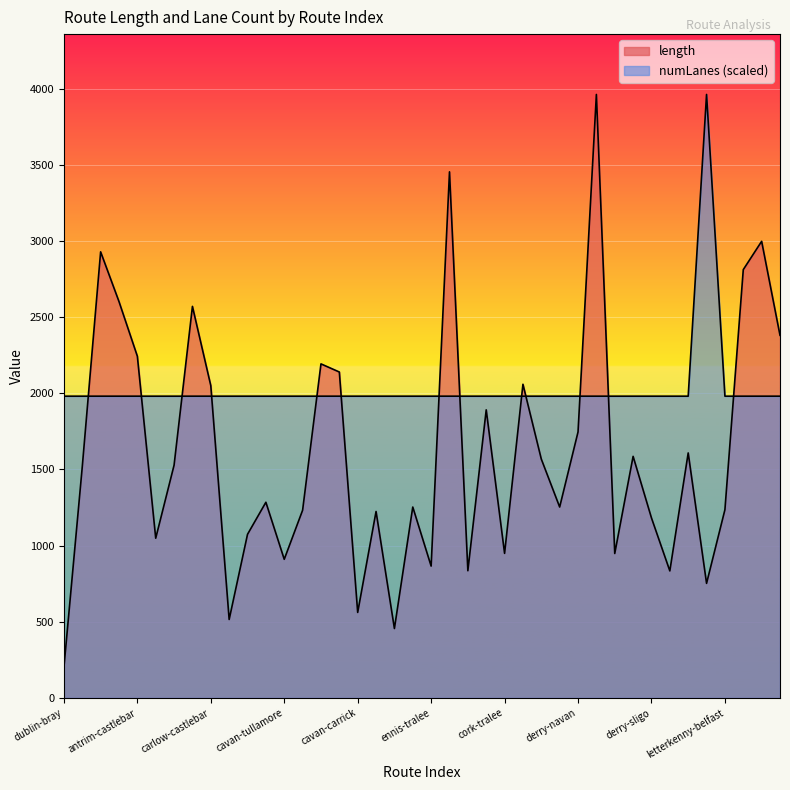

Does the chart display data point markers on the line(s)?

No